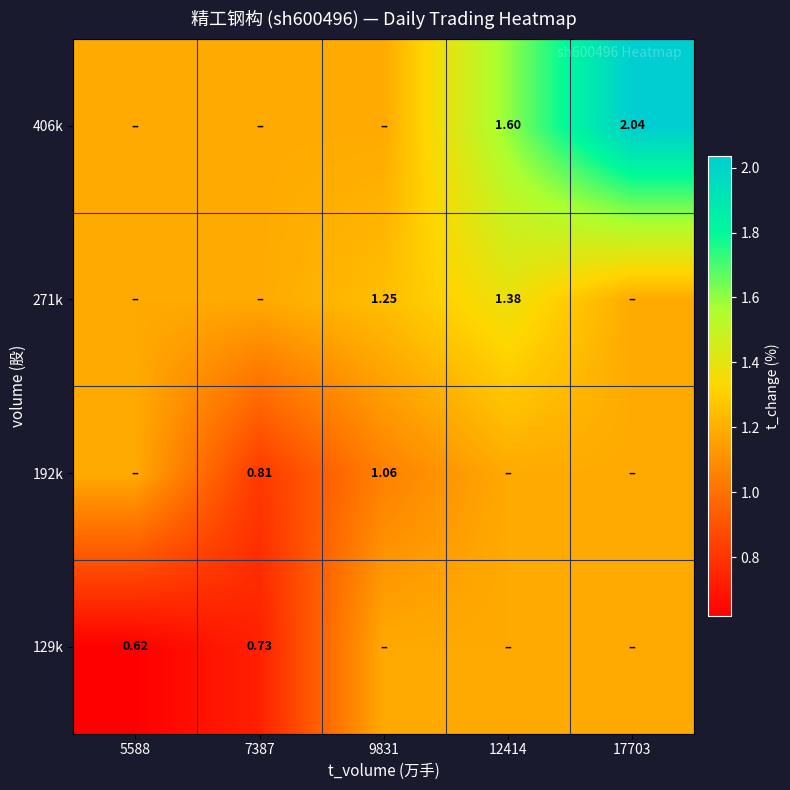

The 129k series shows 0.6 at 5588. True or false?

True